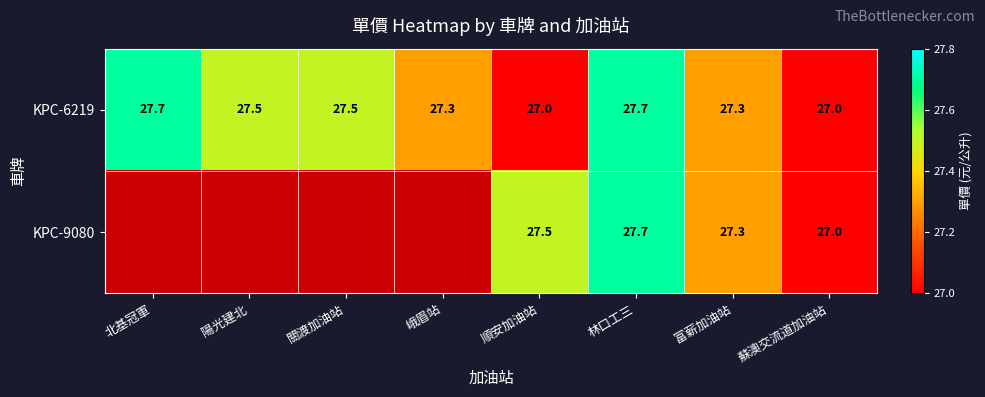

What value does the KPC-6219 series have at 蘇澳交流道加油站?

27.0